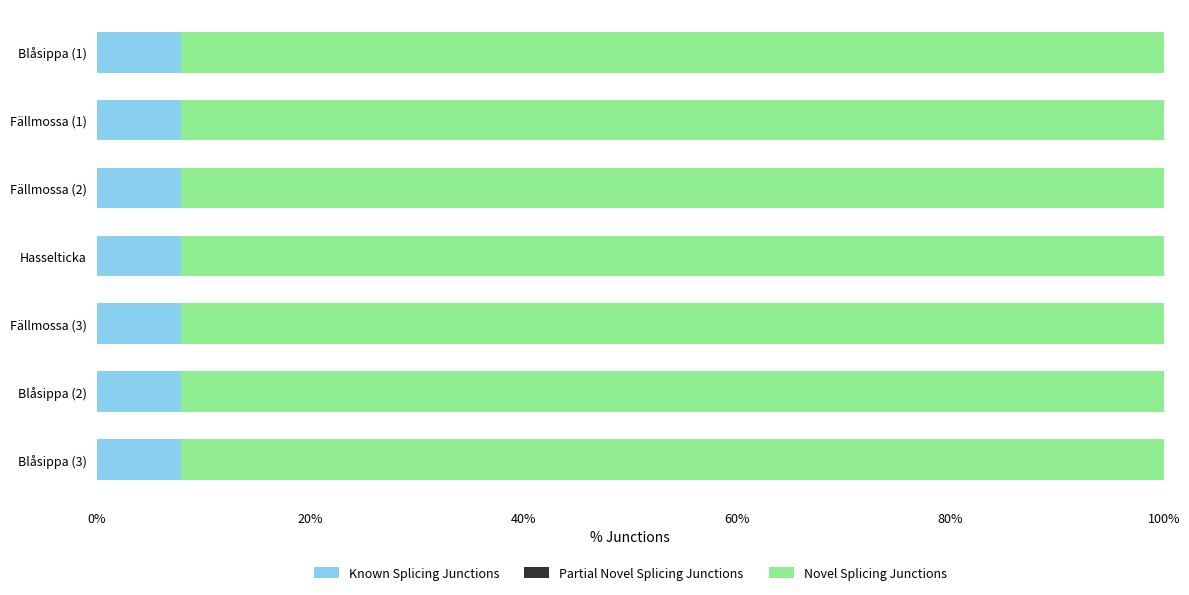

The Known Splicing Junctions series shows 2.4 at Fällmossa (3). True or false?

False